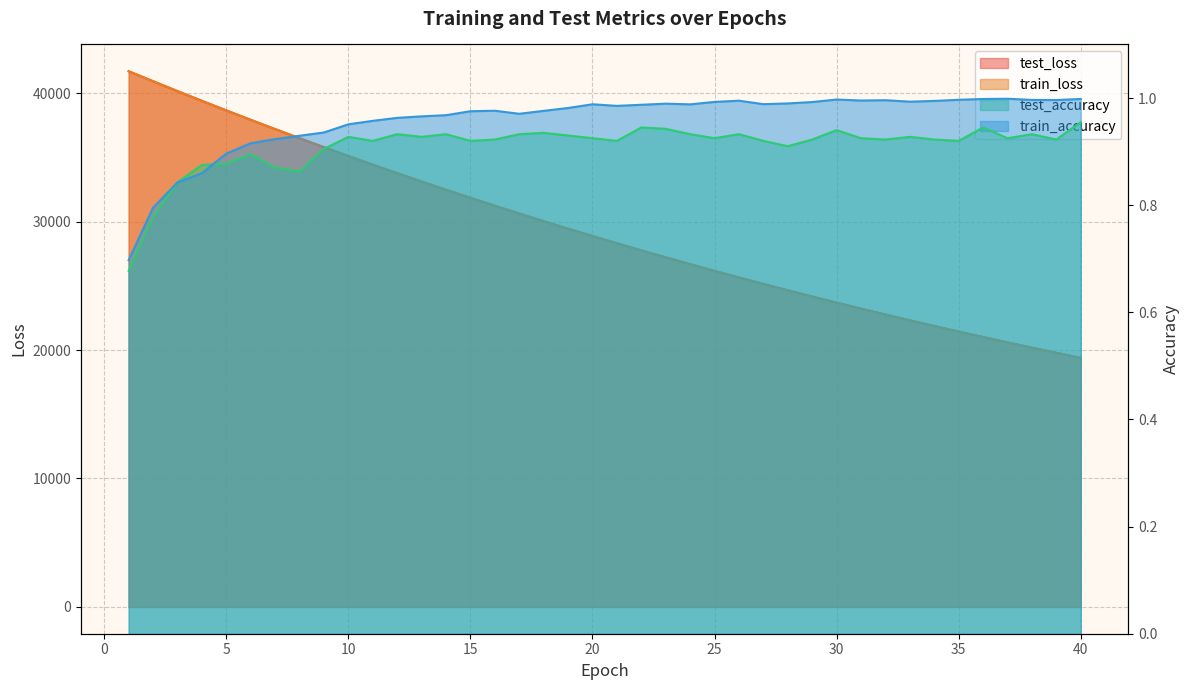

Read the train_loss value at 32.

22762.4